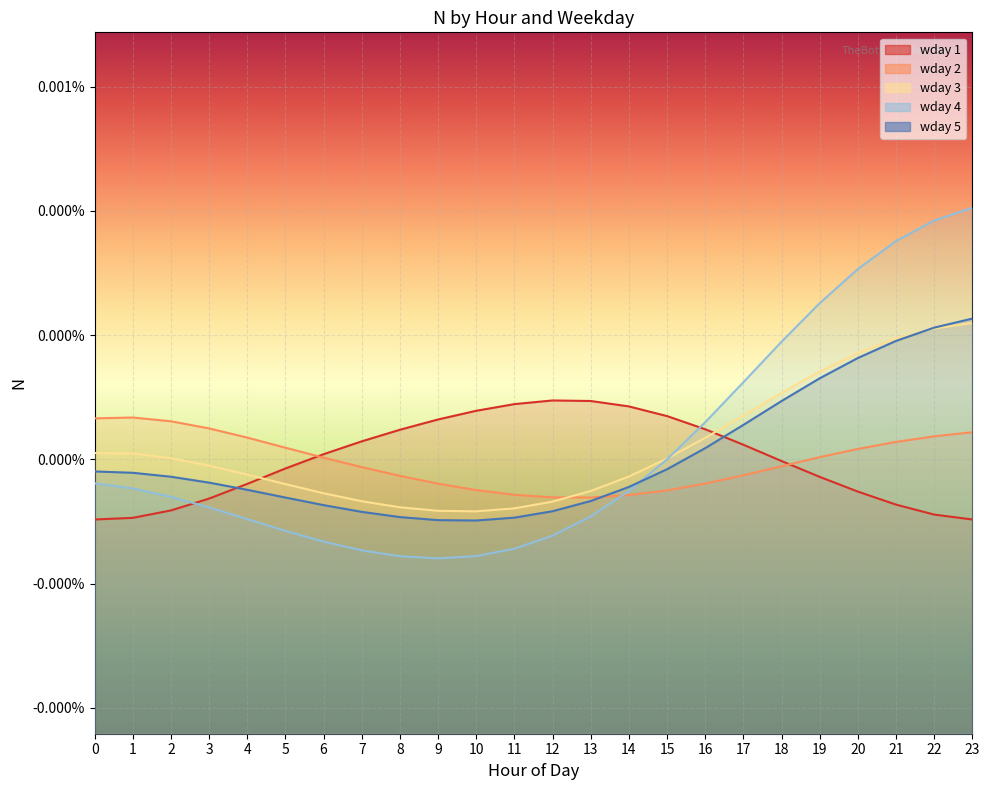

Between 23 and 18, which is larger?

18